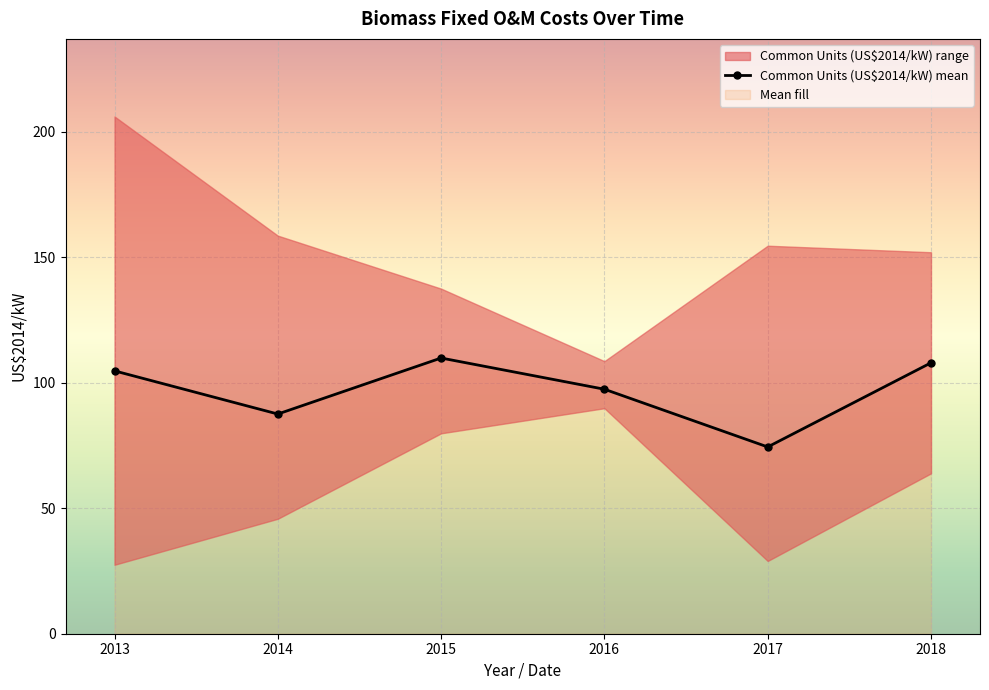

What is the minimum value shown in the chart?

74.4